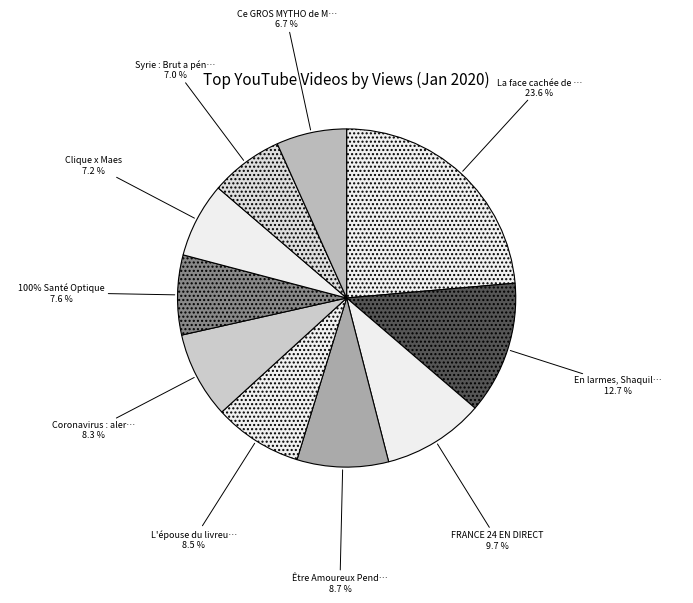

Which category has the biggest portion of the pie?

La face cachée de KFC